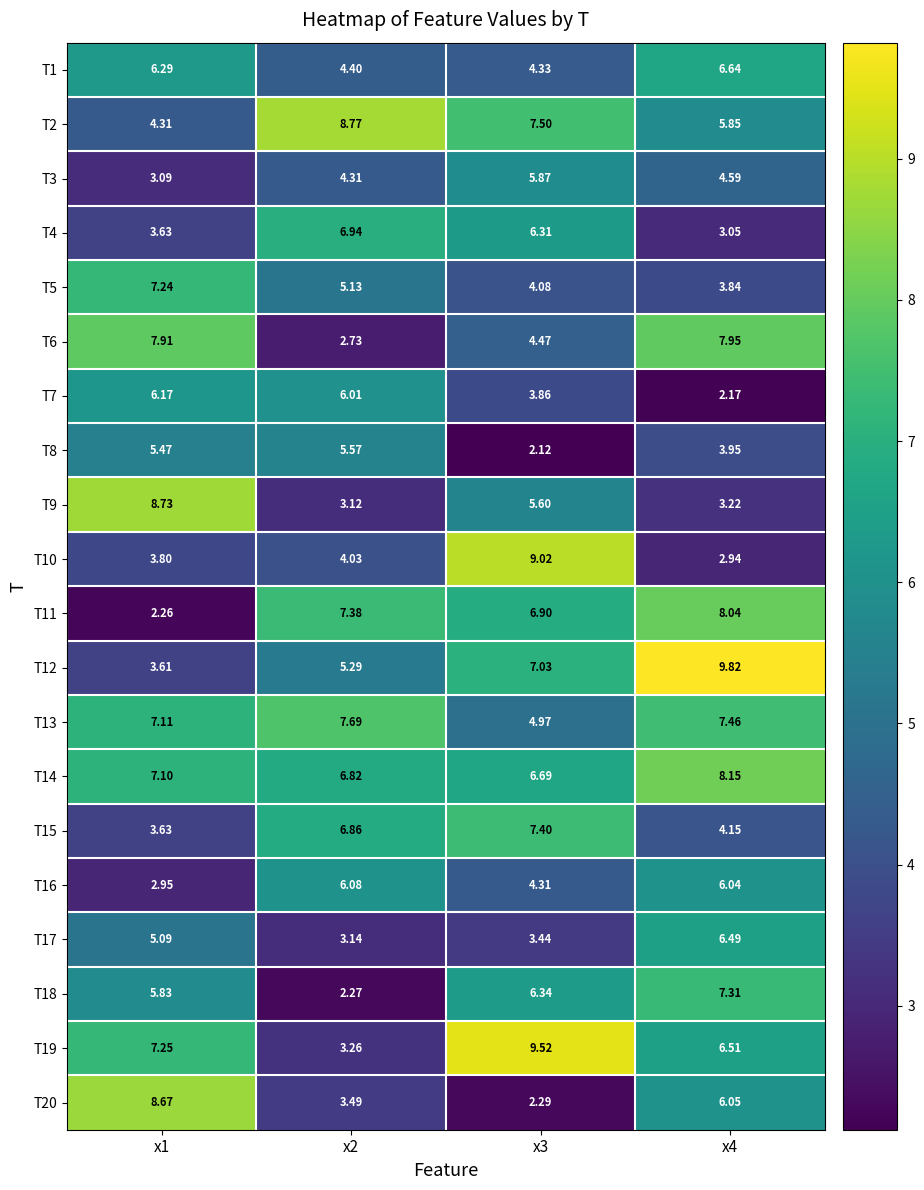

Is the value of T19 at x3 greater than the value of T5 at x1?

Yes